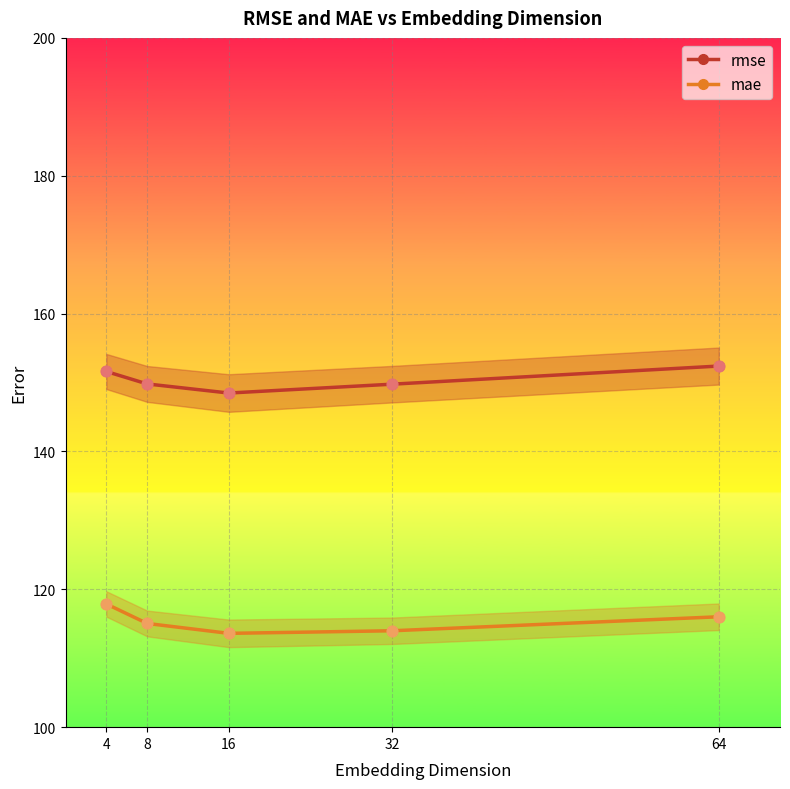

Which series has the widest spread of Y values?

mae